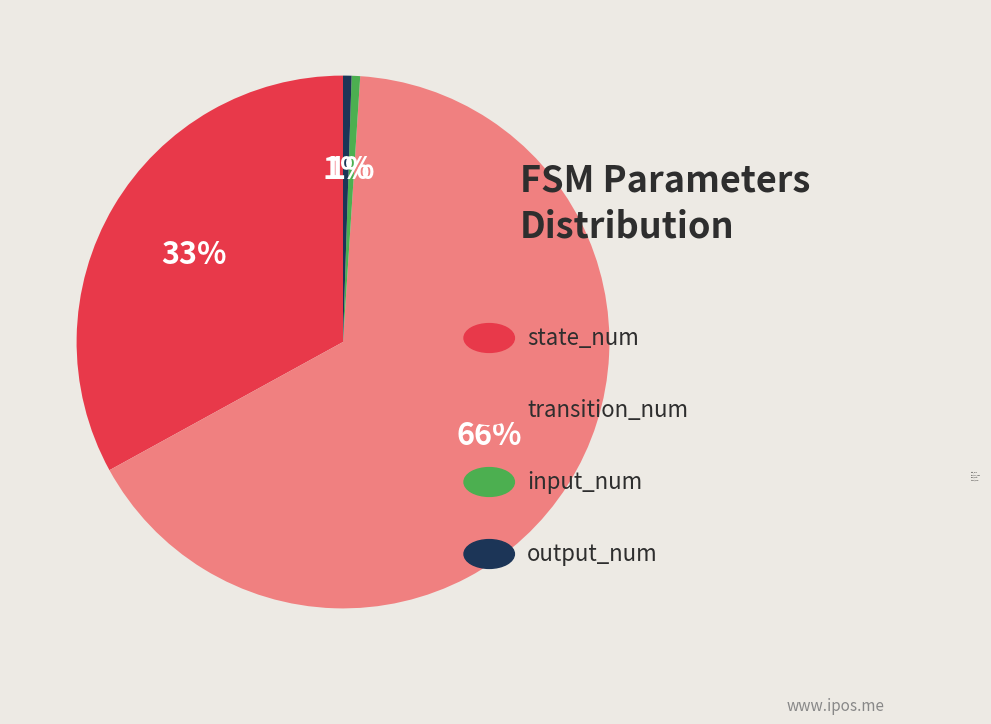

Between input_num and state_num, which is larger?

state_num